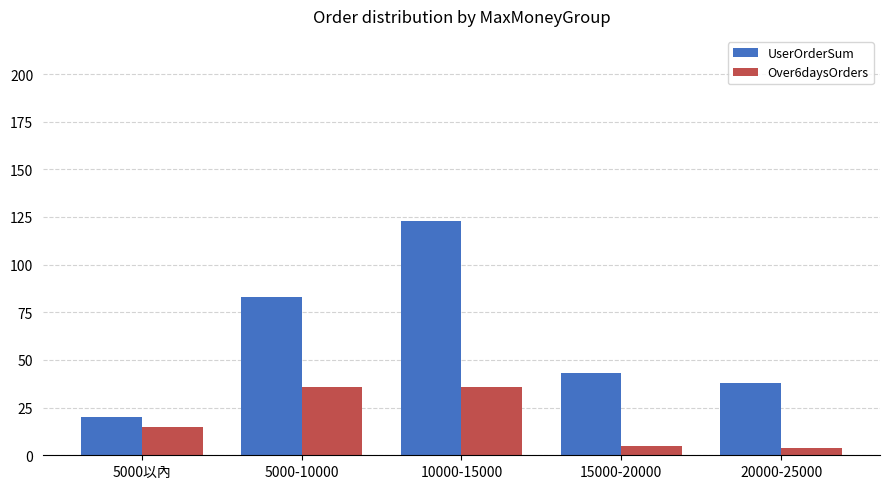

What is the spread (max minus min) of values at 5000以內?

5